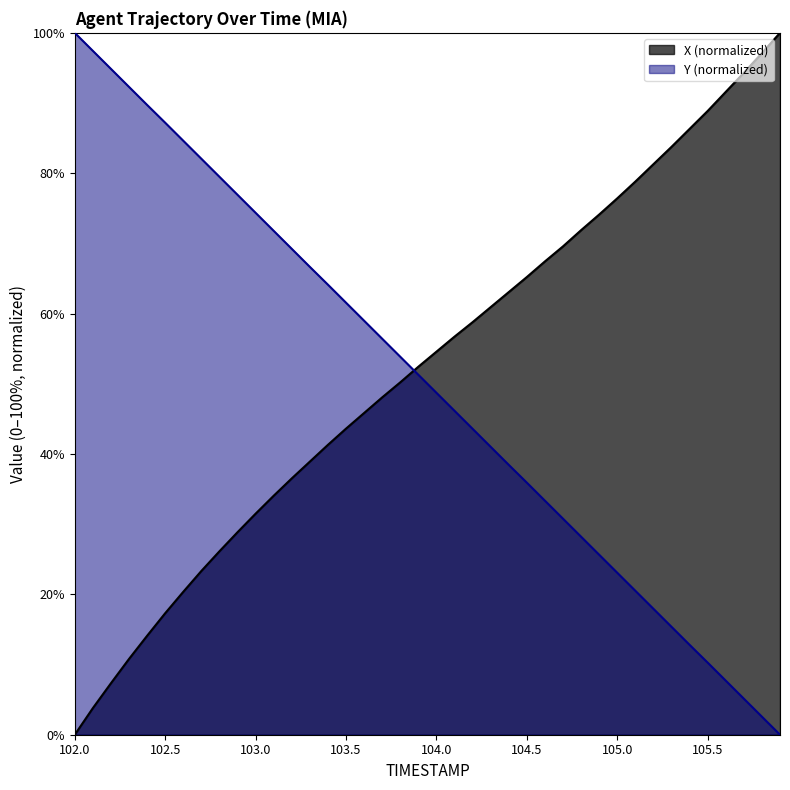

What position from the right is 102.7?

33